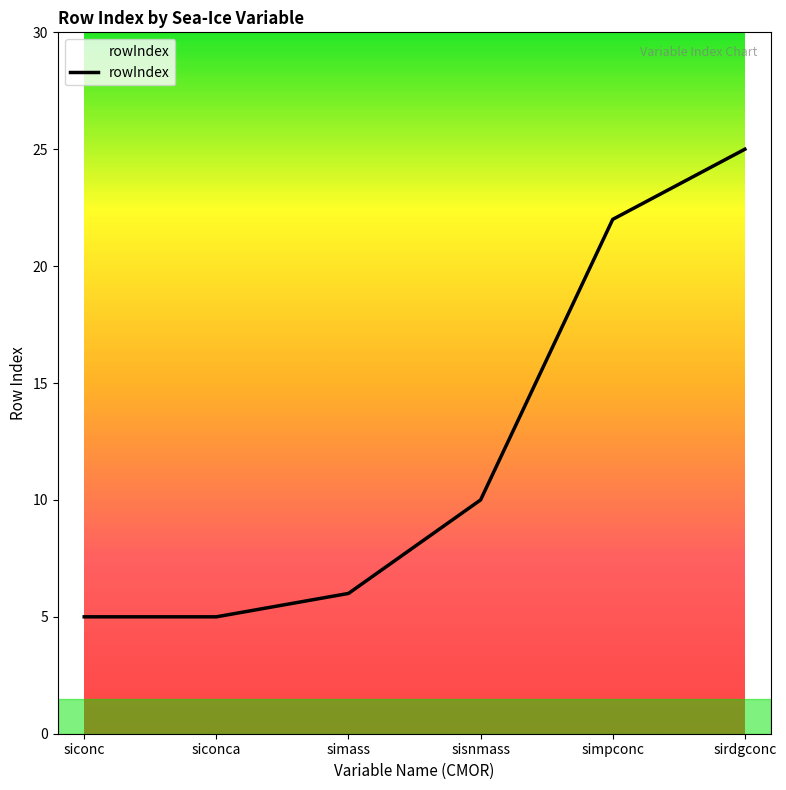

What position from the left is simass?

3